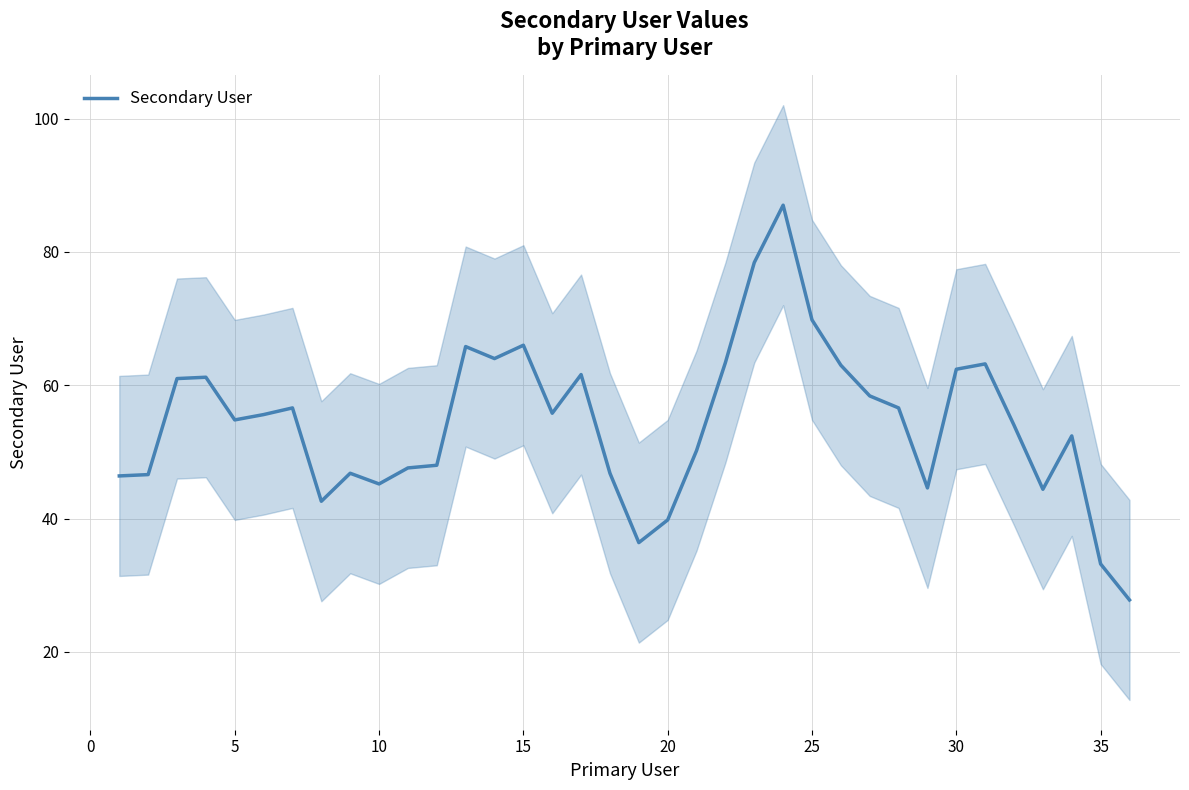

What is the smallest value displayed?

27.8